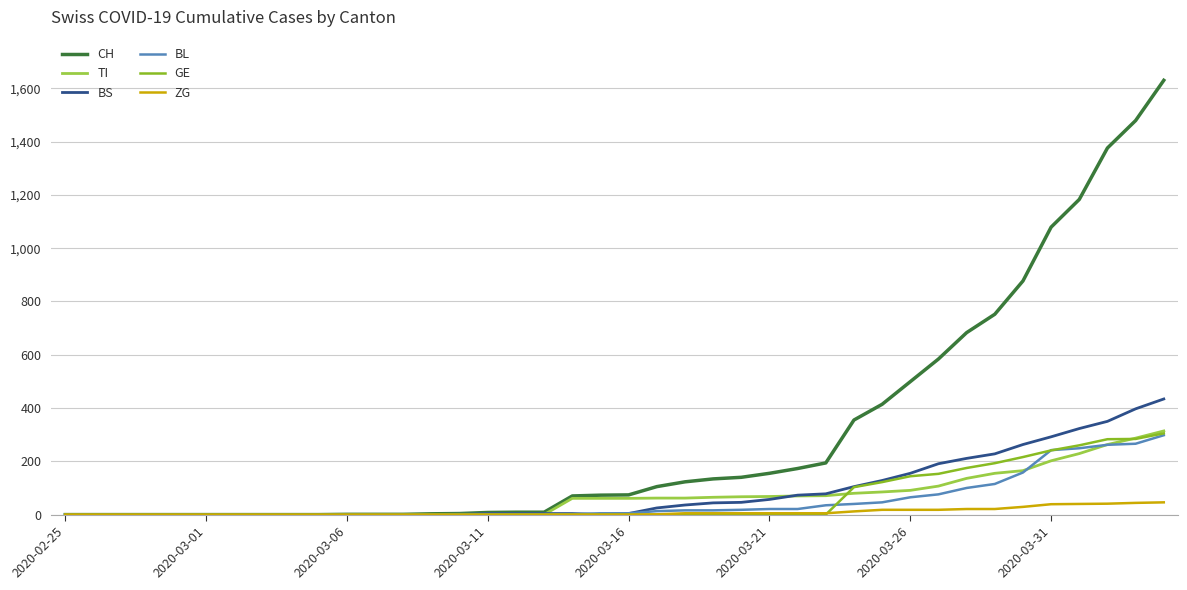

How many lines are shown in the chart?

6